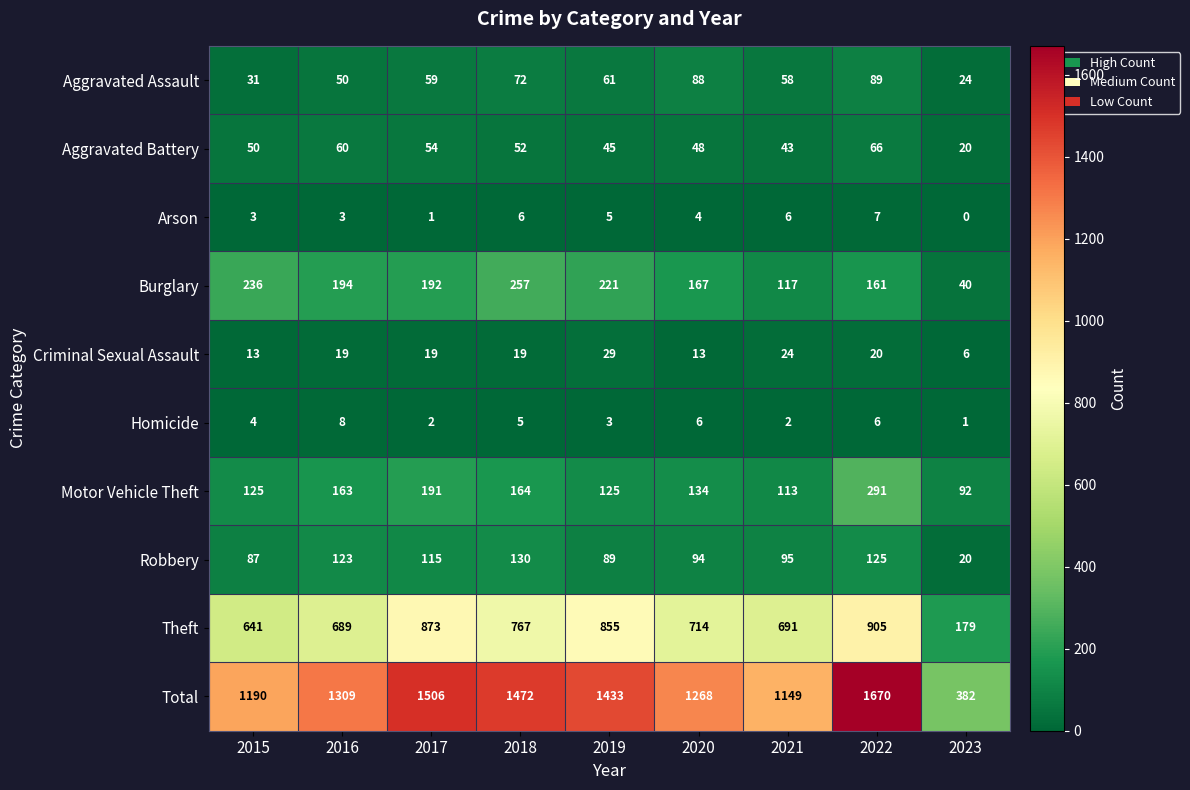

What is the difference between the maximum and second lowest values in the Arson series?

6